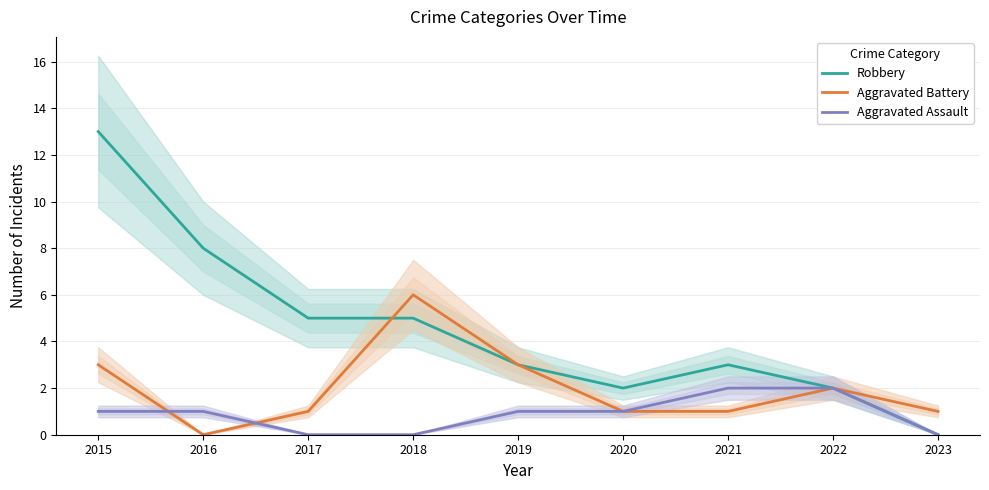

Reading right to left, list all the values displayed in this chart.

Robbery: 0	2	3	2	3	5	5	8	13
Aggravated Battery: 1	2	1	1	3	6	1	0	3
Aggravated Assault: 0	2	2	1	1	0	0	1	1